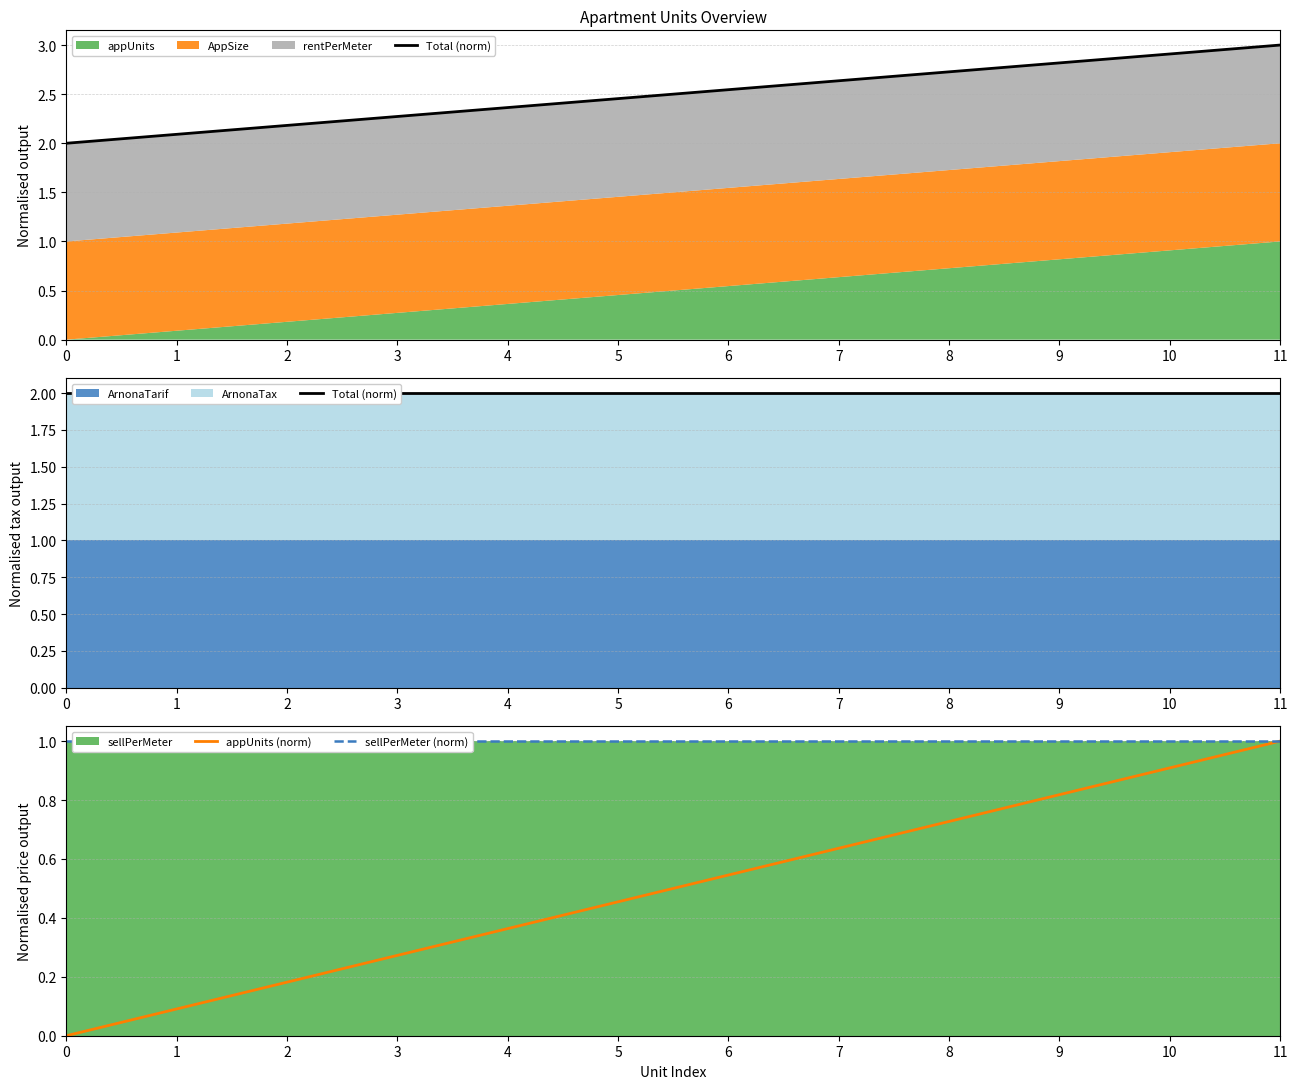

True or false: sellPerMeter (norm) and Total (norm) cross at least once.

False